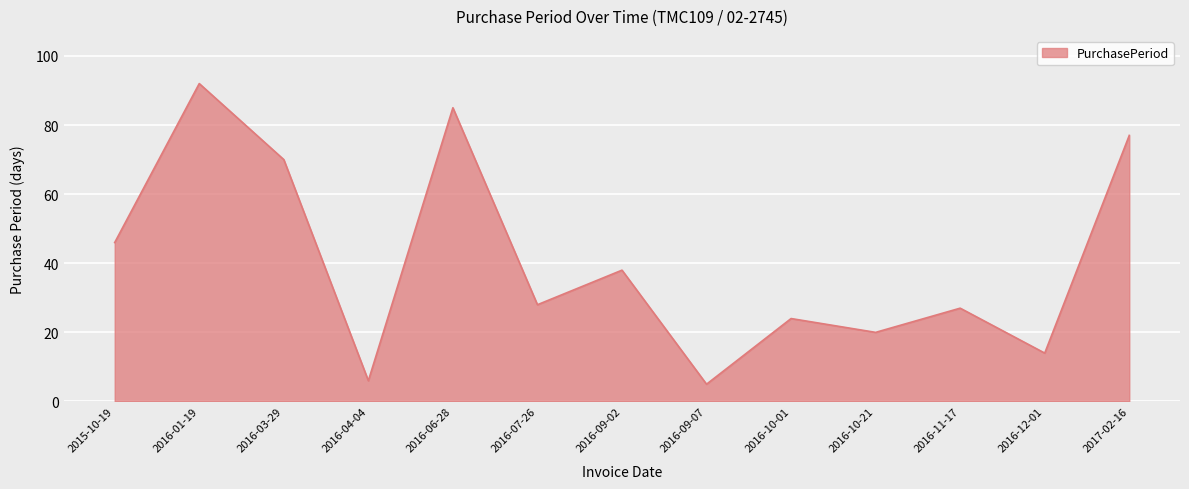

Reading left to right, extract all data points from this chart.

2015-10-19=46	2016-01-19=92	2016-03-29=70	2016-04-04=6	2016-06-28=85	2016-07-26=28	2016-09-02=38	2016-09-07=5	2016-10-01=24	2016-10-21=20	2016-11-17=27	2016-12-01=14	2017-02-16=77